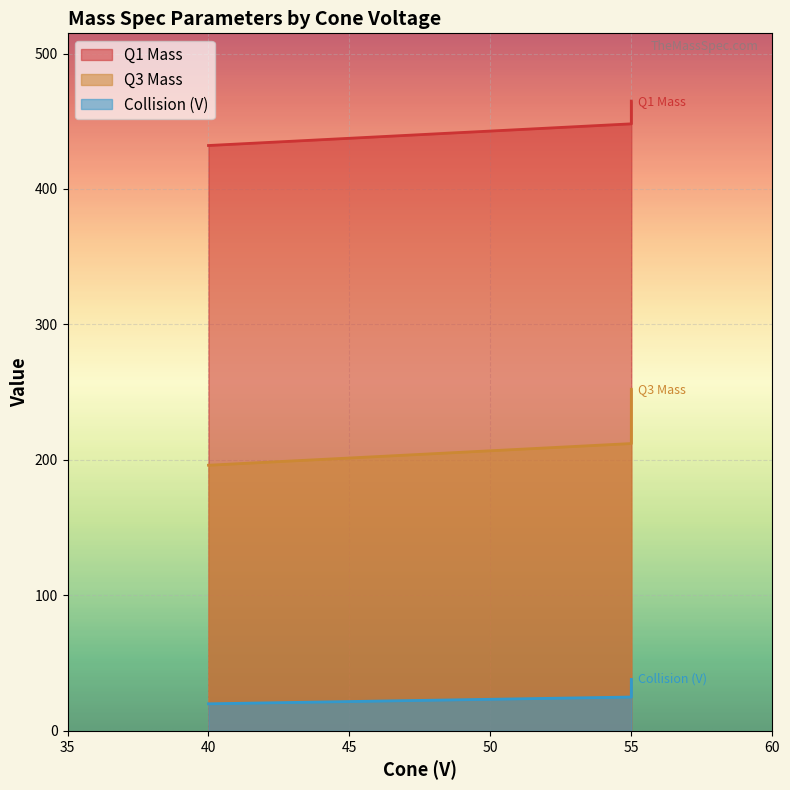

Which series has the widest spread of values?

Q3 Mass